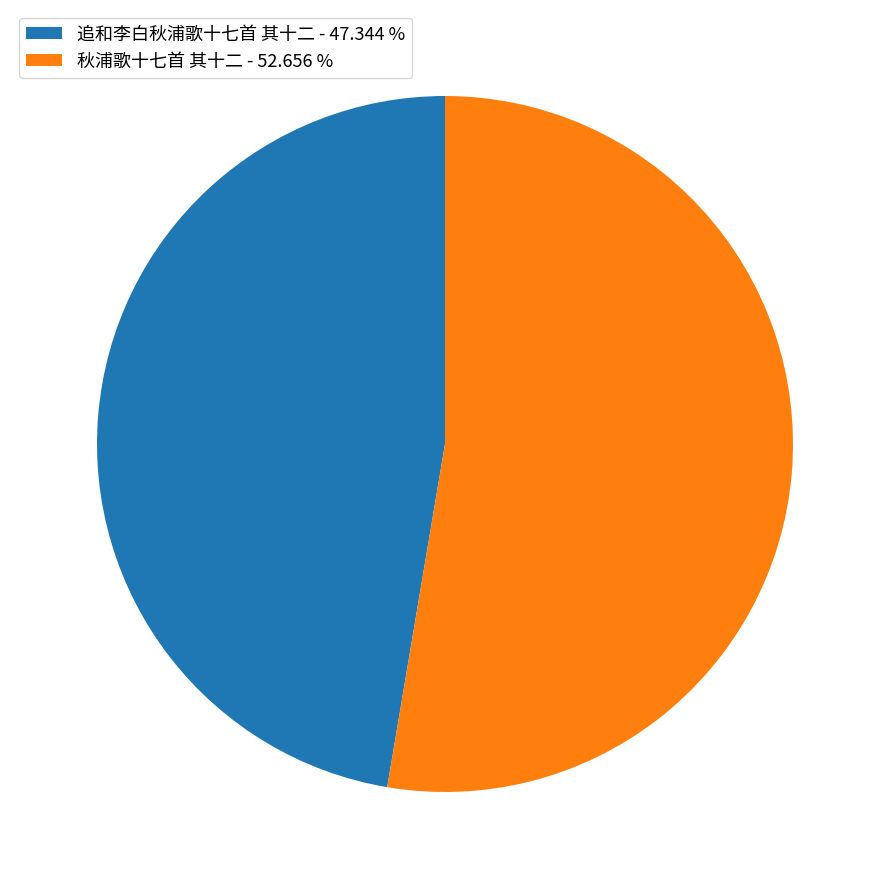

Is it true that 秋浦歌十七首 其十二 is 53% of the pie?

True